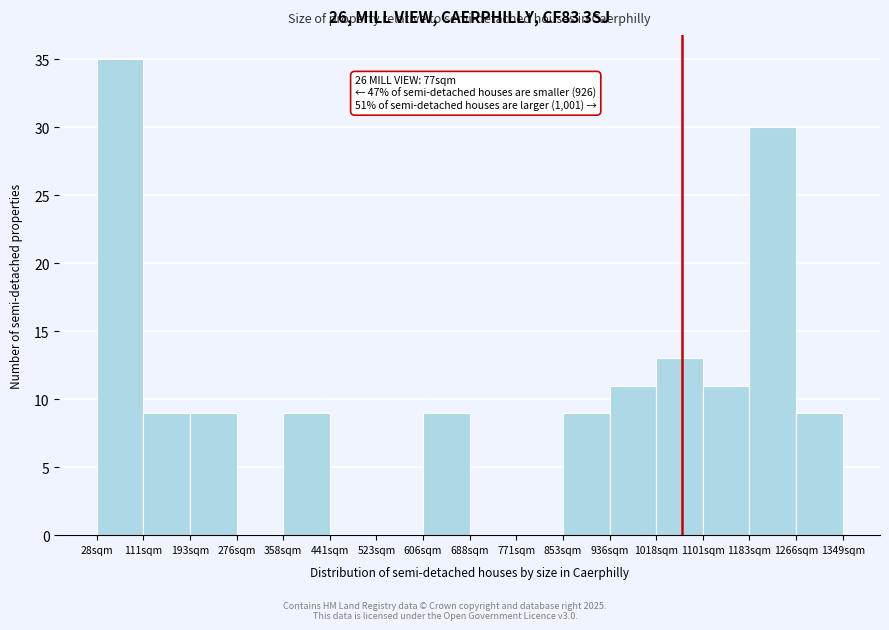

Reading left to right, transcribe all the data shown in this chart.

28sqm=35	111sqm=9	193sqm=9	276sqm=0	358sqm=9	441sqm=0	523sqm=0	606sqm=9	688sqm=0	771sqm=0	853sqm=9	936sqm=11	1018sqm=13	1101sqm=11	1183sqm=30	1266sqm=9